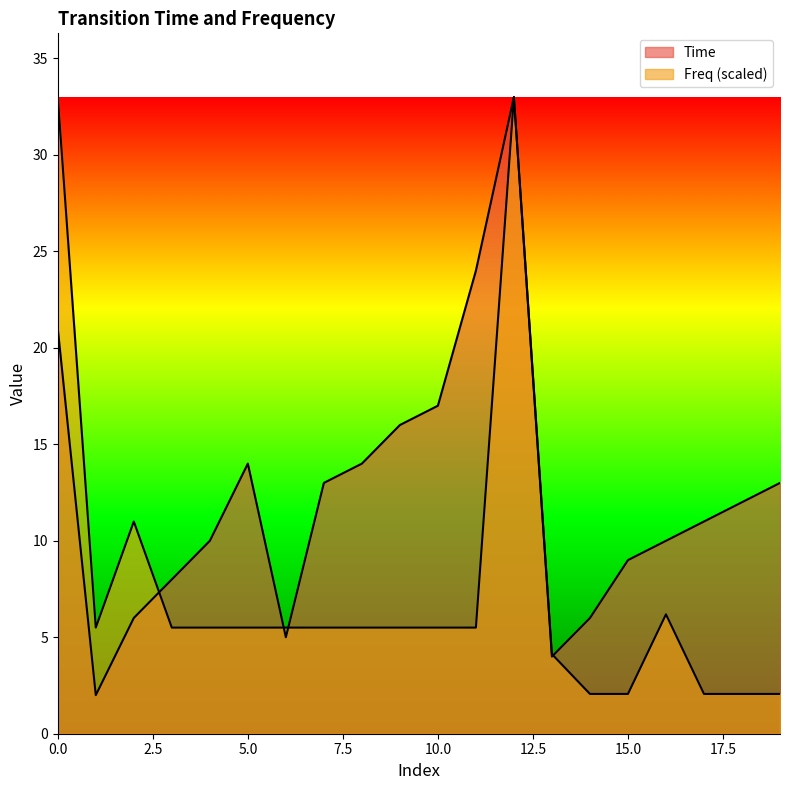

Rank the series by their average value, from highest to lowest.

Time, Freq